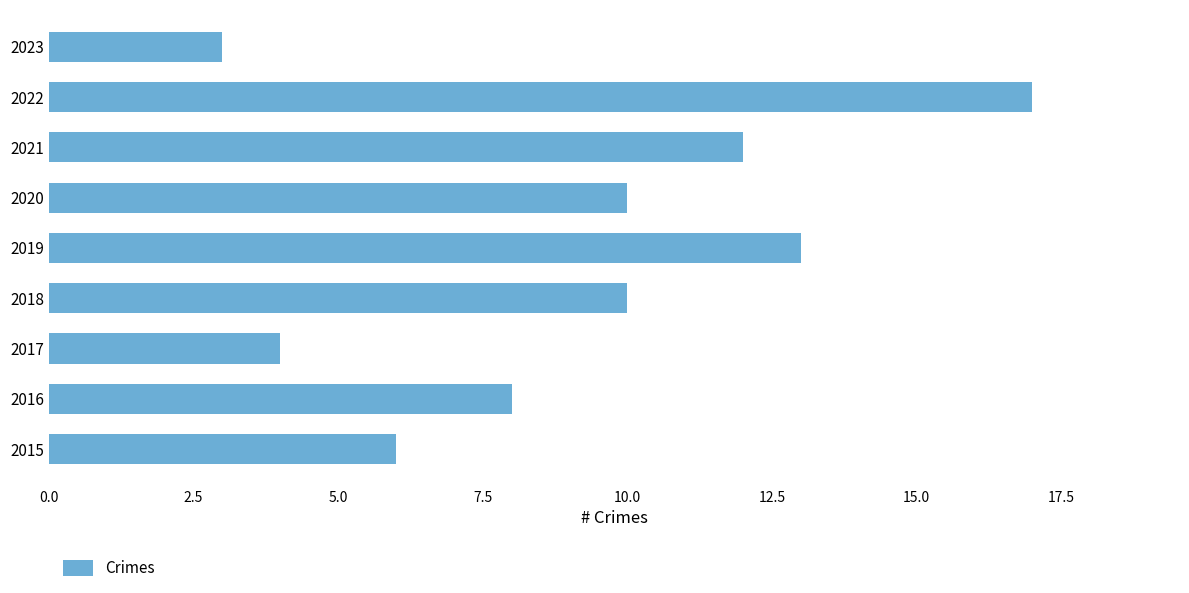

What is the change in value from 2015 to 2023?

-3